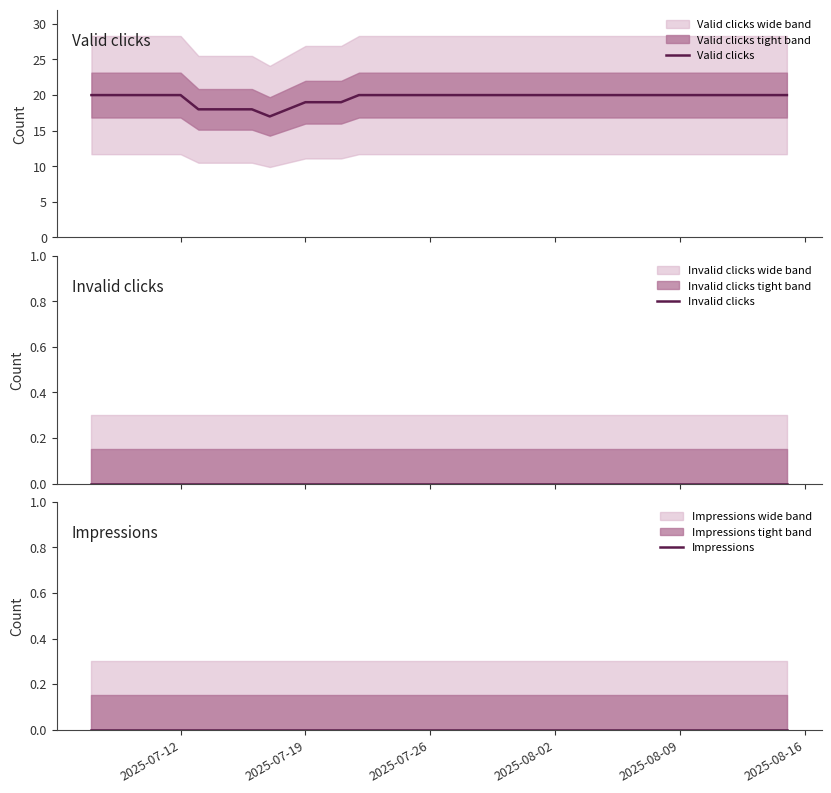

What is the lowest value of the Valid clicks series?

17